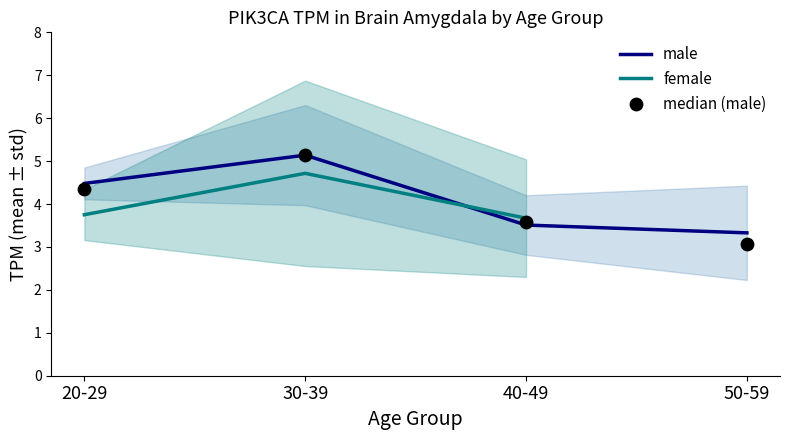

At how many categories does at least one series exceed 4?

2